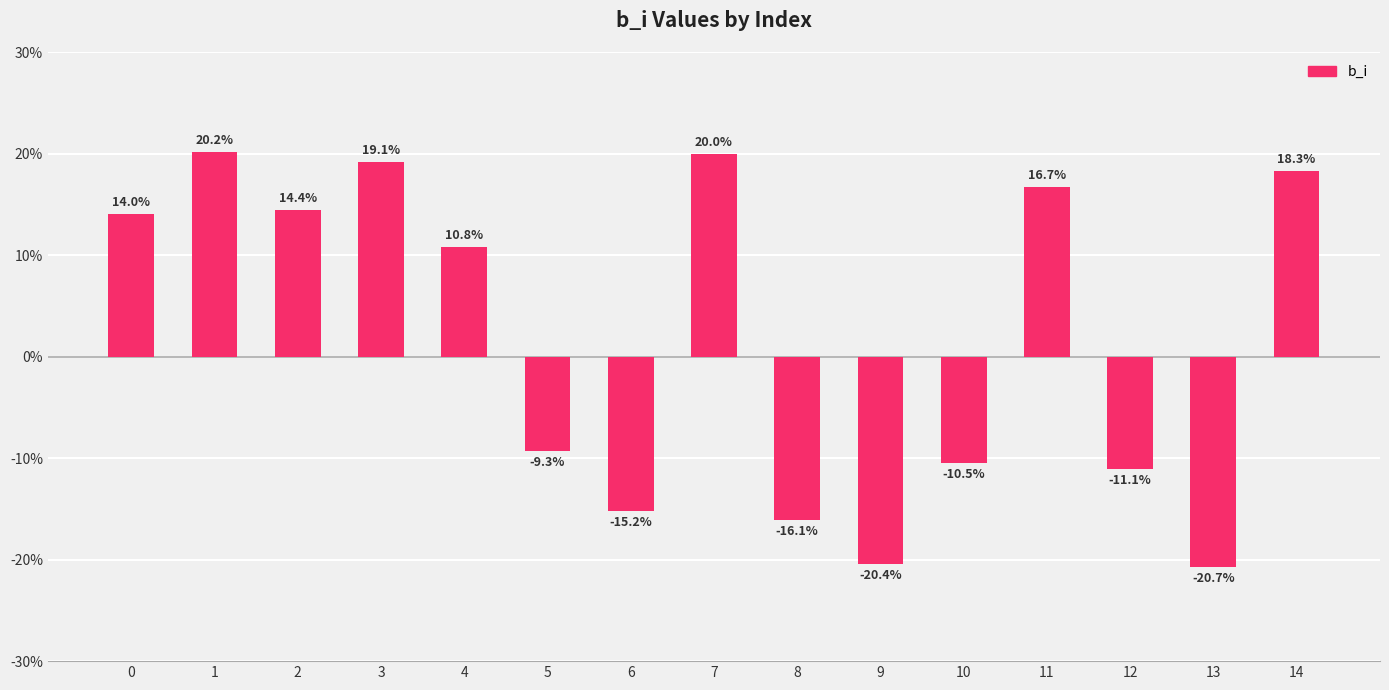

Are the bars horizontal?

No